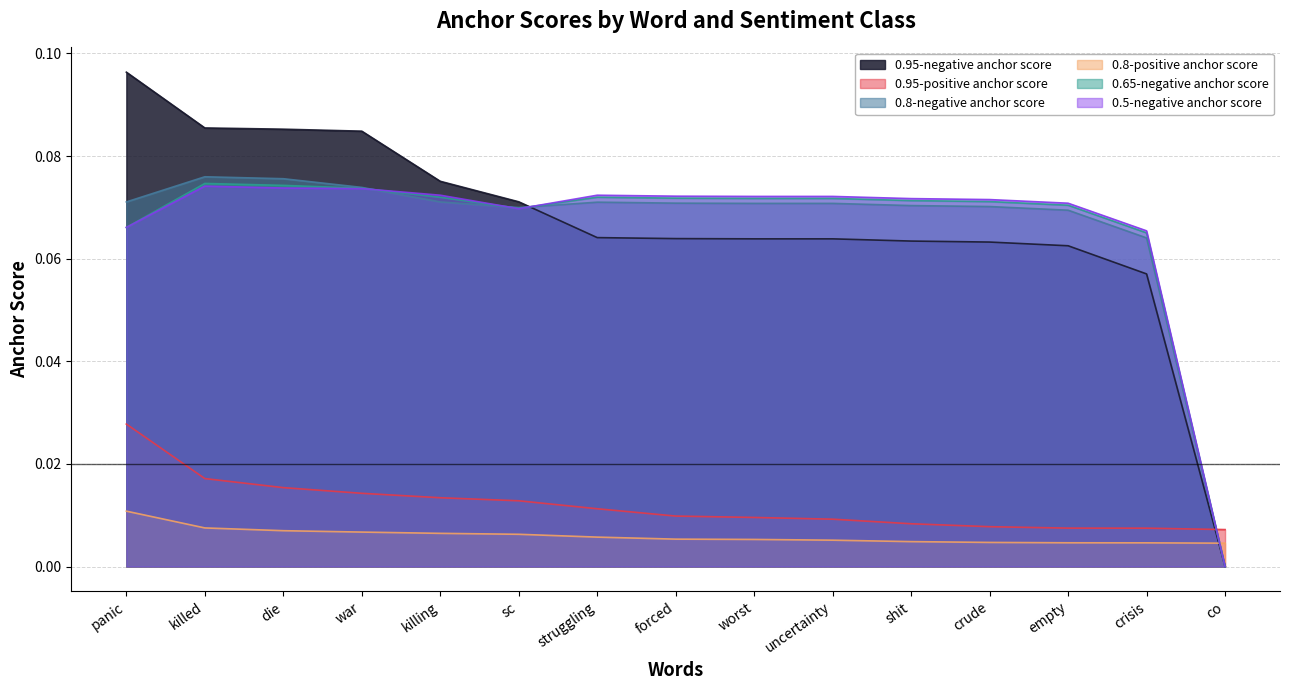

Which series has the largest total across all categories?

0.95-negative anchor score